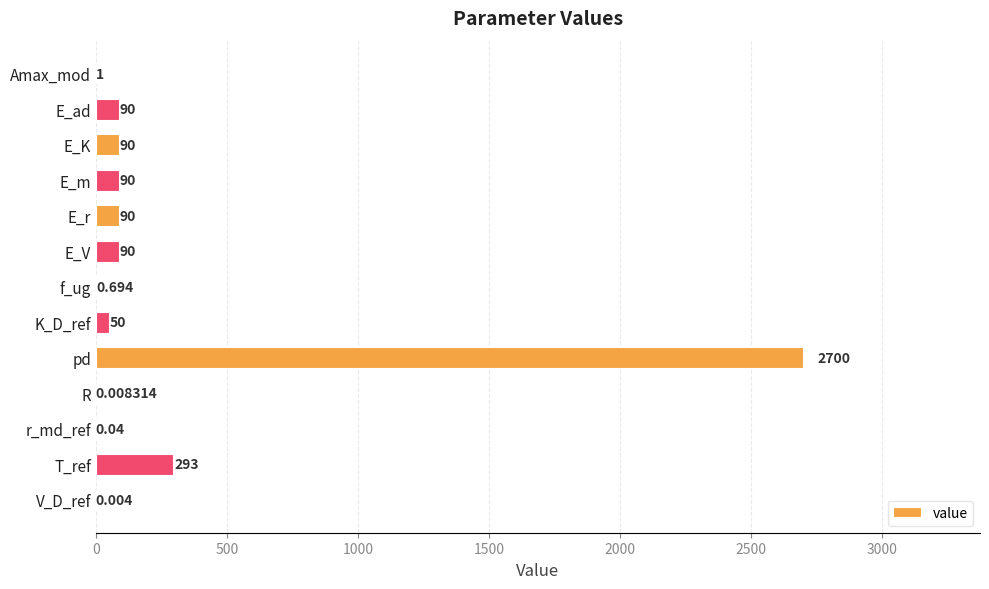

Which label corresponds to the largest value in the chart?

pd